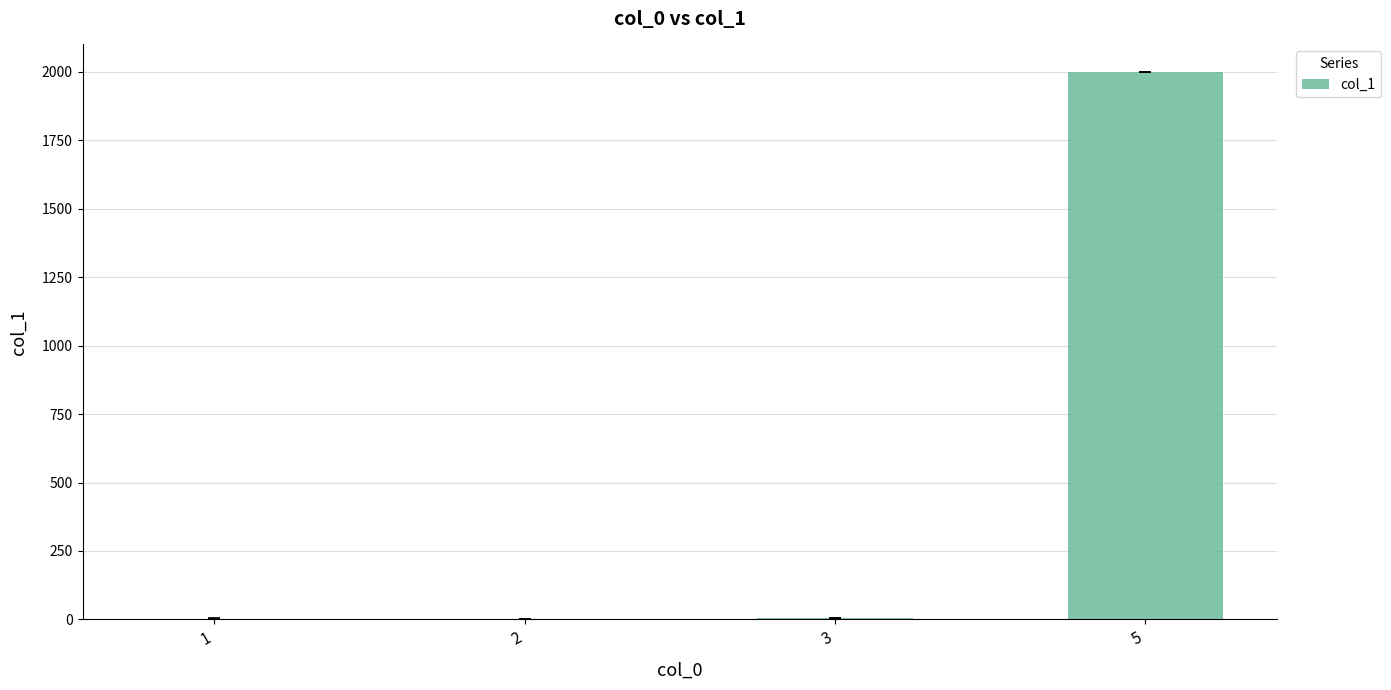

Rank the categories by value from lowest to highest.

2, 1, 3, 5